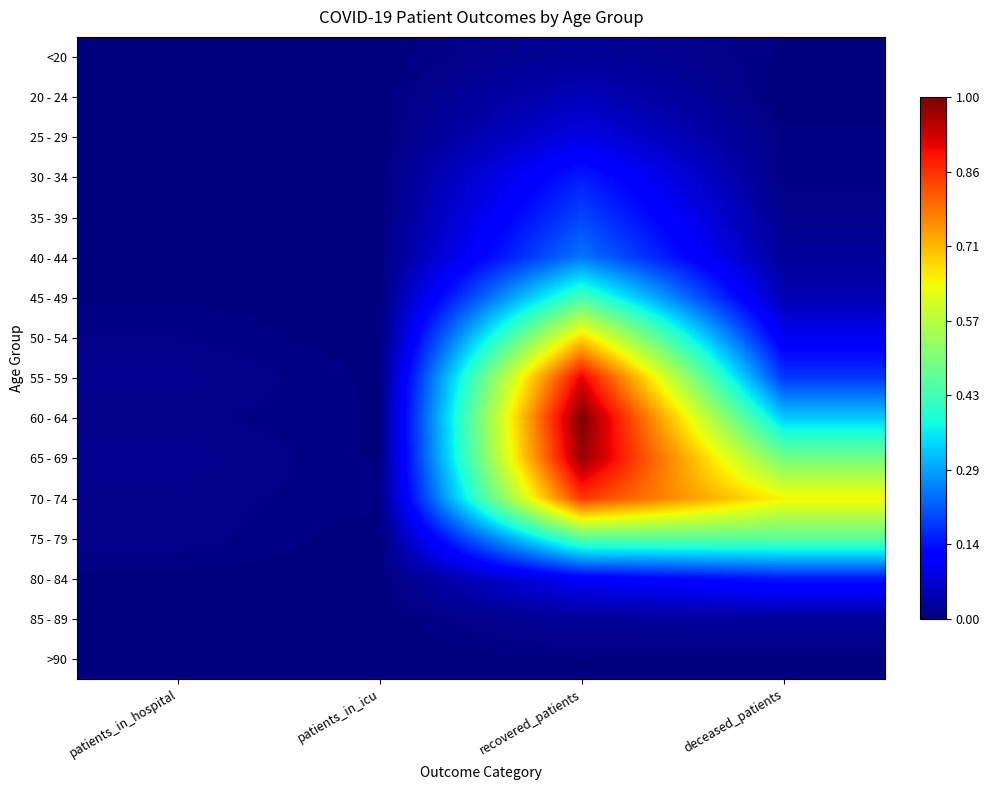

What is the maximum value shown in the chart?

1.0